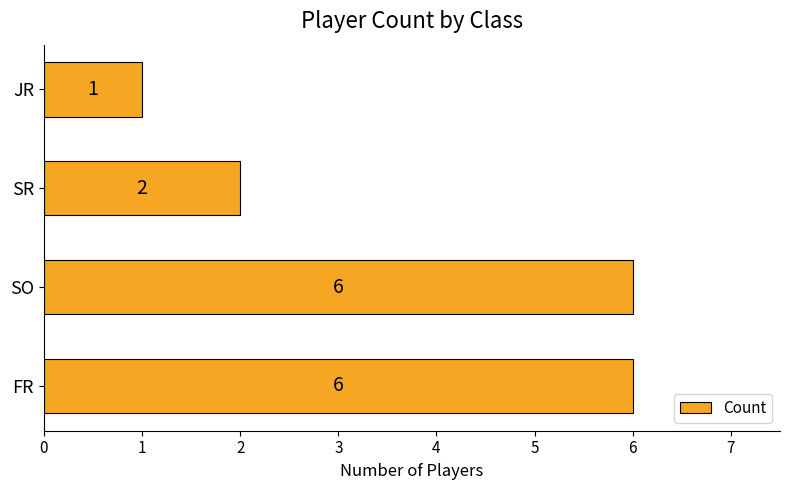

How many values are between 2 and 6?

3